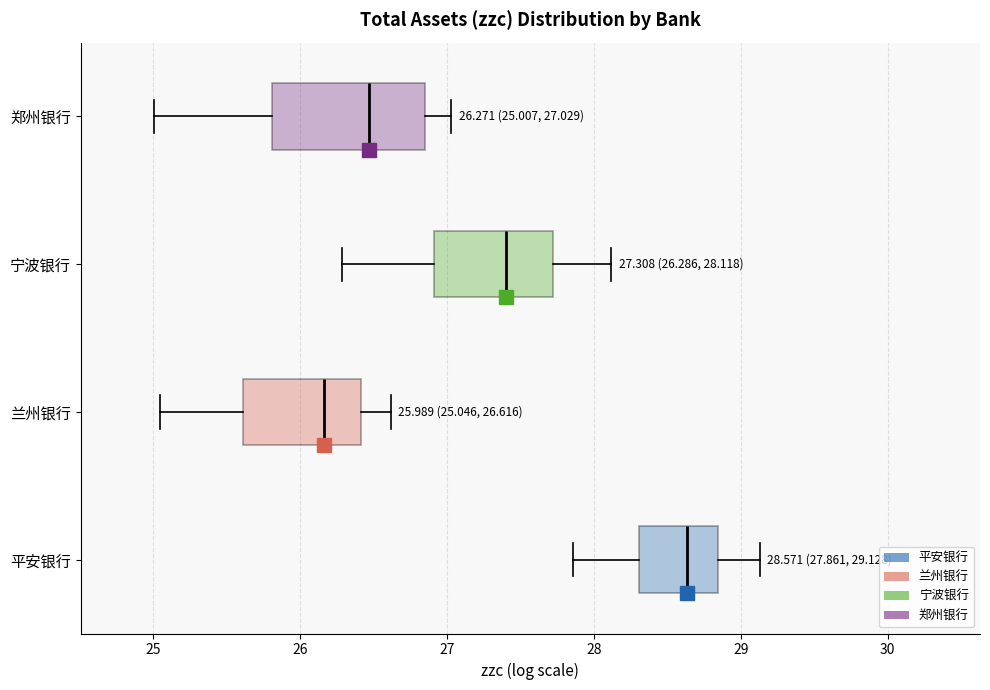

Which box's median line is the furthest to the right?

平安银行